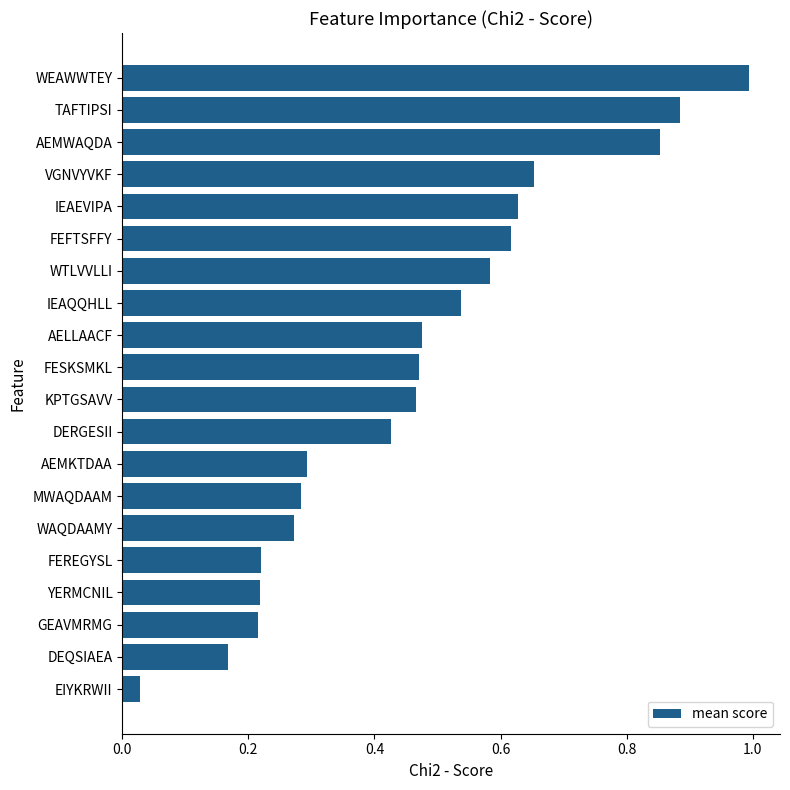

At which category does the chart reach its minimum across all series?

EIYKRWII